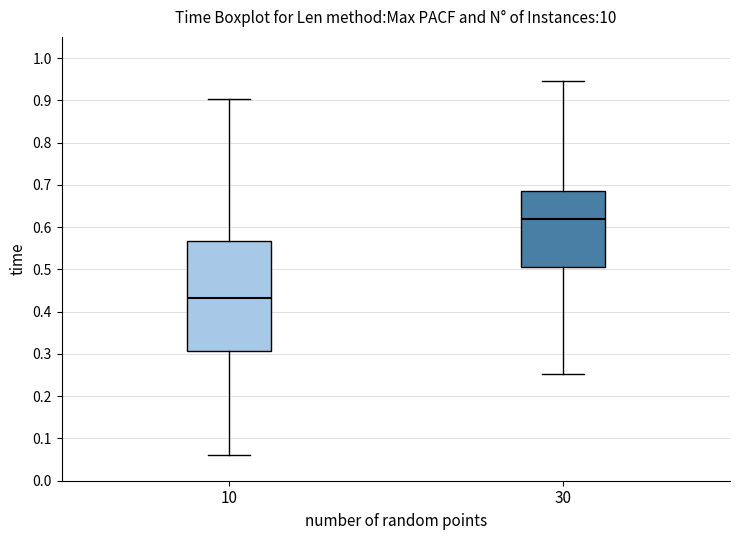

Reading left to right, read every box against the y-axis: the position of its median line, the range the box covers, and the ends of its whiskers. The values are not printed on the chart, so give them approximately, as read against the axis.

10: median 0.43, box 0.31 to 0.57, whiskers 0.06 to 0.90
30: median 0.62, box 0.50 to 0.68, whiskers 0.25 to 0.95